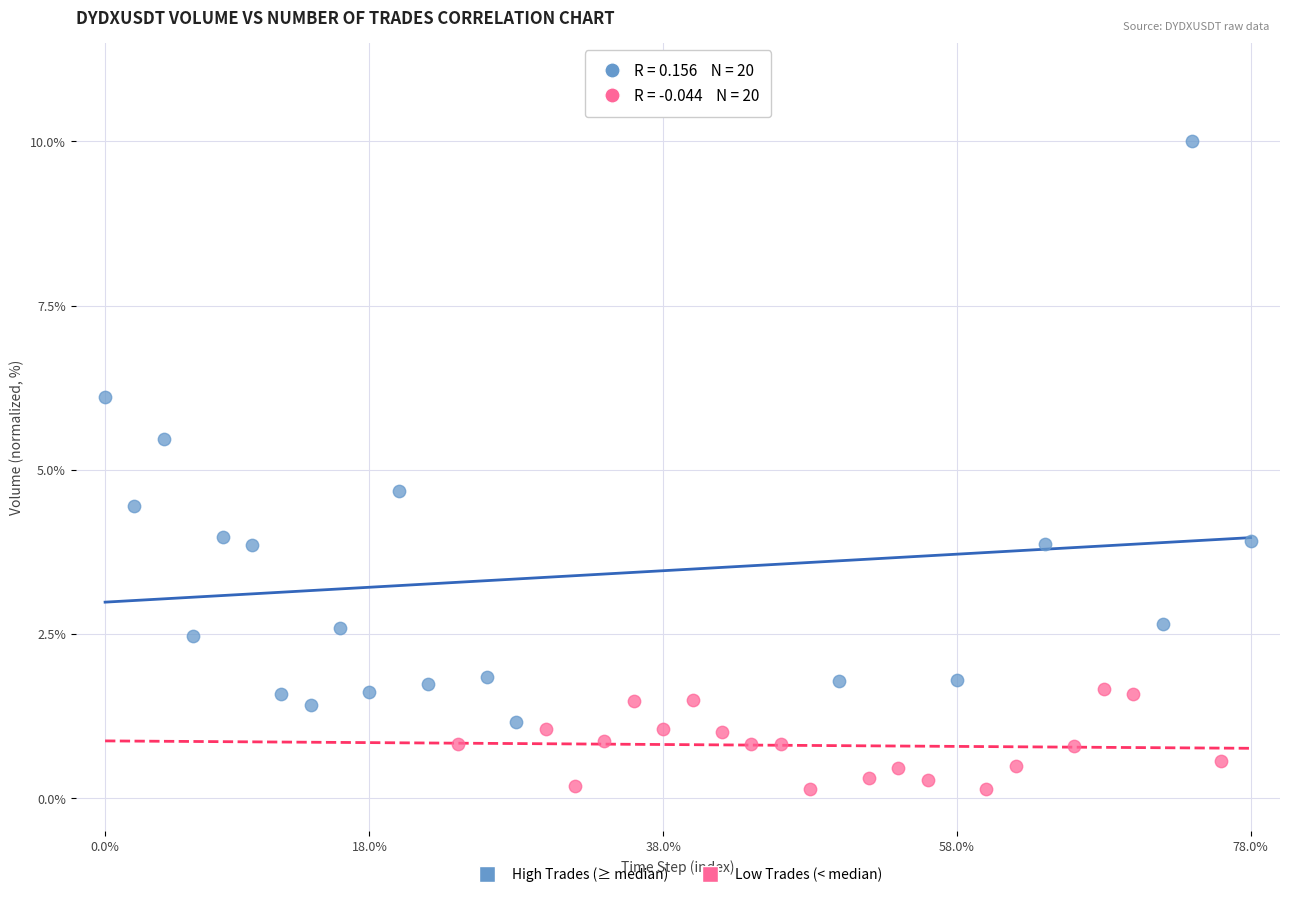

Which series has the largest Y range (max minus min)?

High Trades (≥ median)